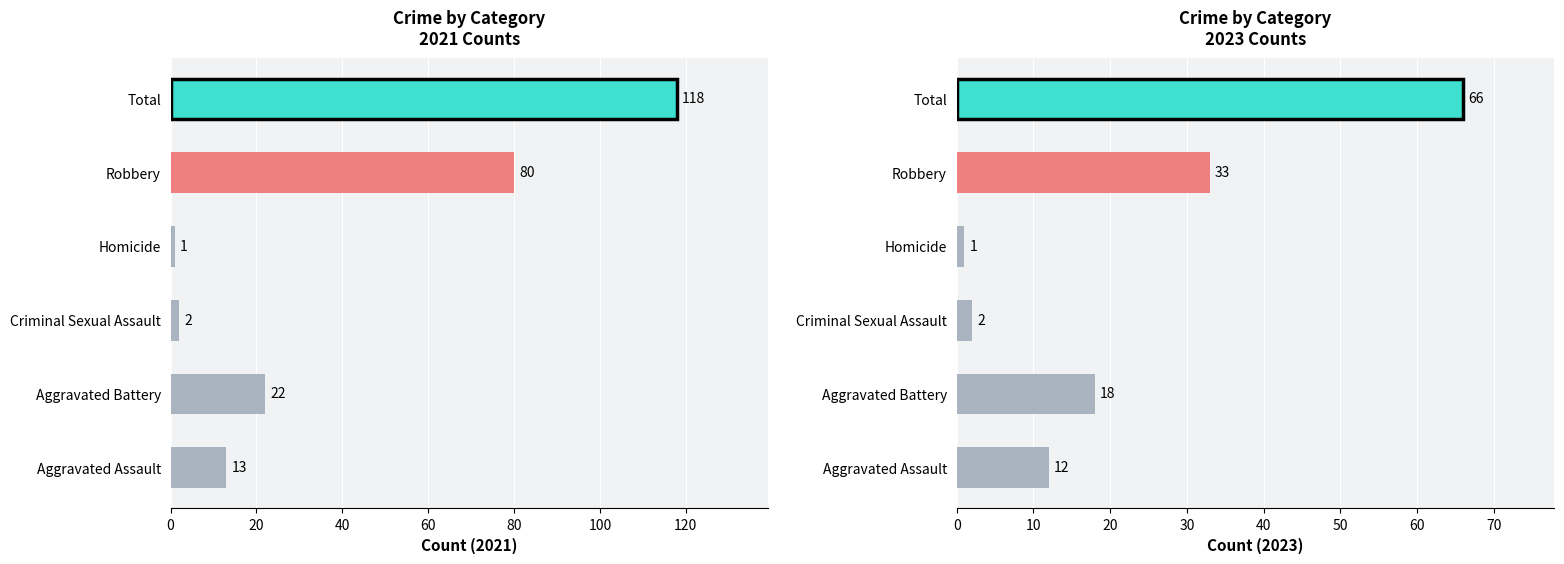

What is the value of the 2021 bar at the 3rd from the left?

2